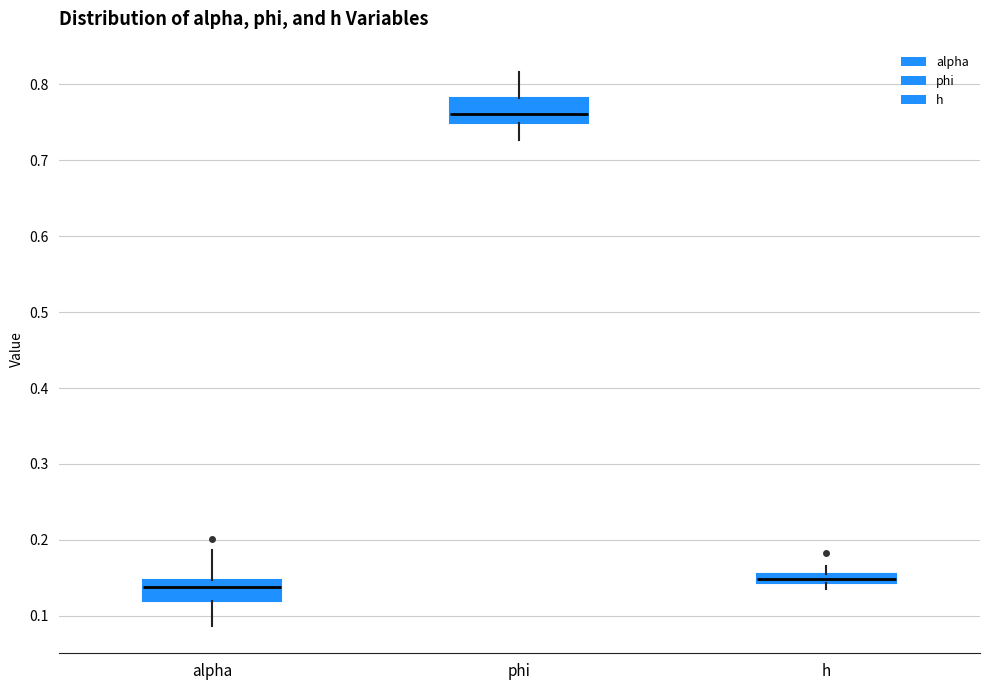

Where is the upper edge of the box for alpha on the y-axis? The values are not printed on the chart, so give them approximately, as read against the axis.

0.15